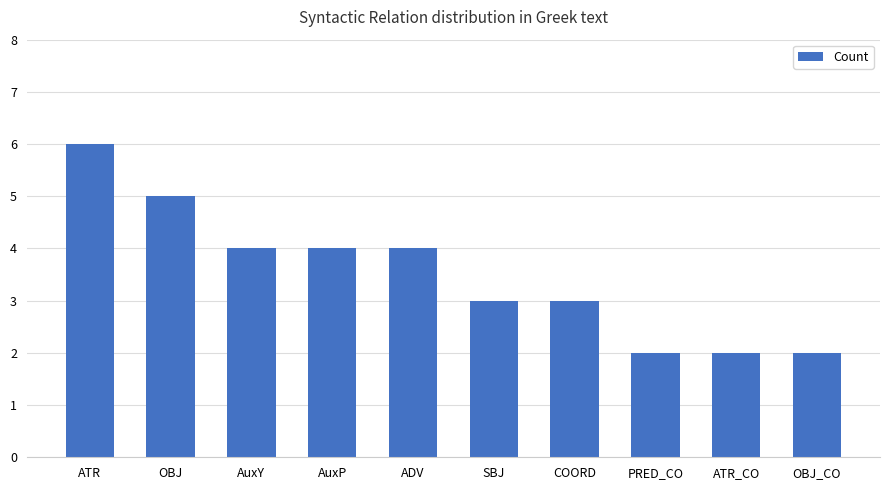

What is the label of the 8th bar from the right?

AuxY